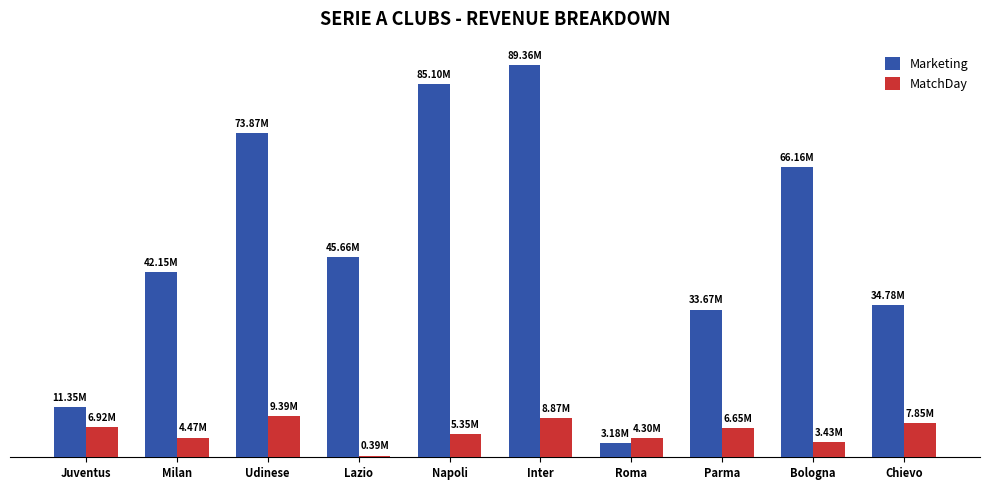

What are all the series names shown in the legend?

Marketing, MatchDay